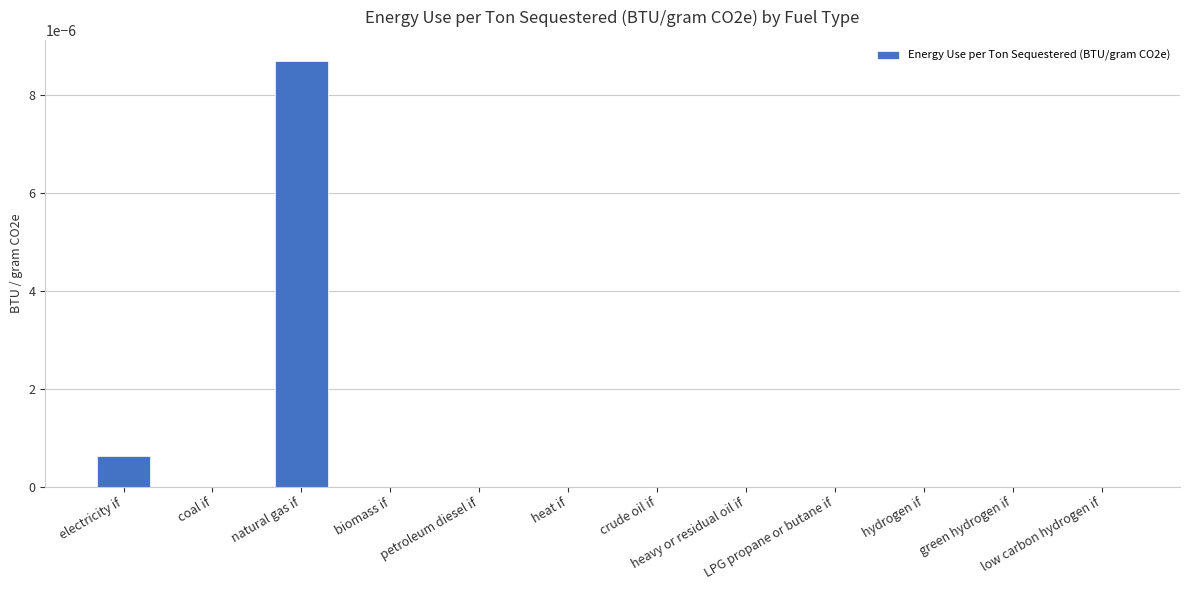

List the labels in order of value, largest first.

natural gas if, electricity if, coal if, biomass if, petroleum diesel if, heat if, crude oil if, heavy or residual oil if, LPG propane or butane if, hydrogen if, green hydrogen if, low carbon hydrogen if